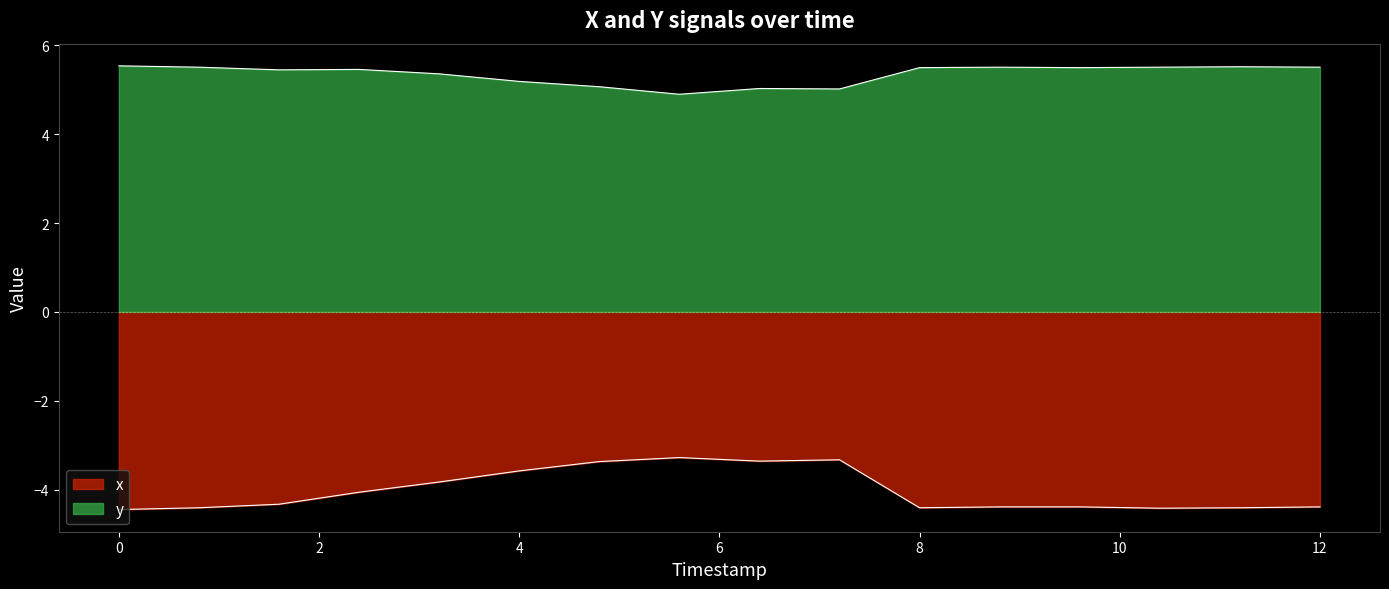

In x, how many points are lower than both neighbors (excluding endpoints)?

3